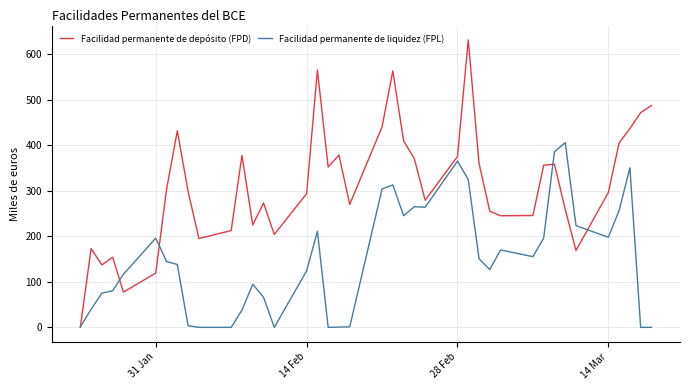

How many lines are shown in the chart?

2